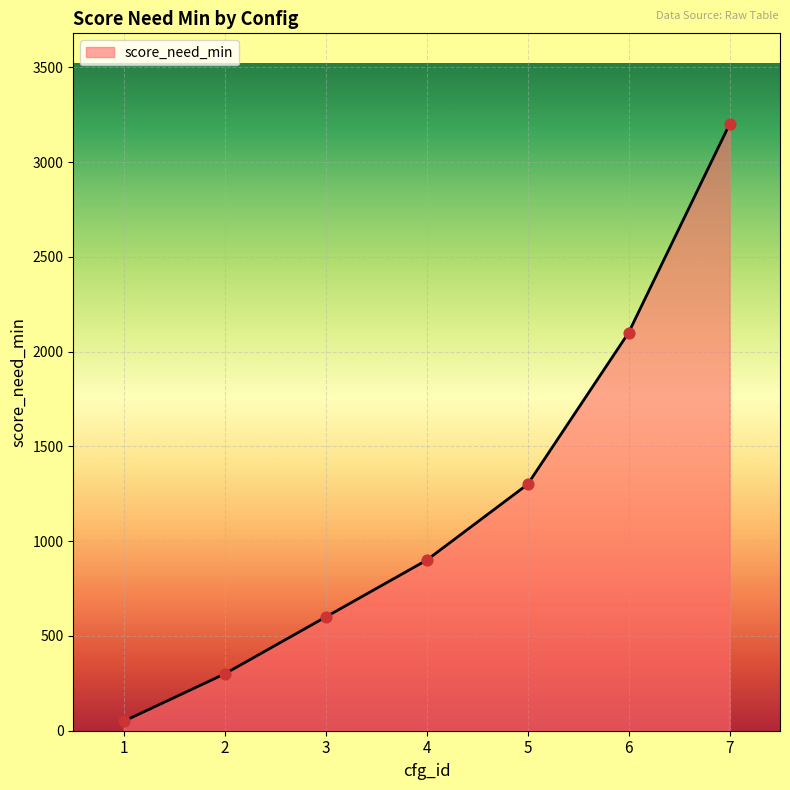

Between 6 and 5, which is larger?

6